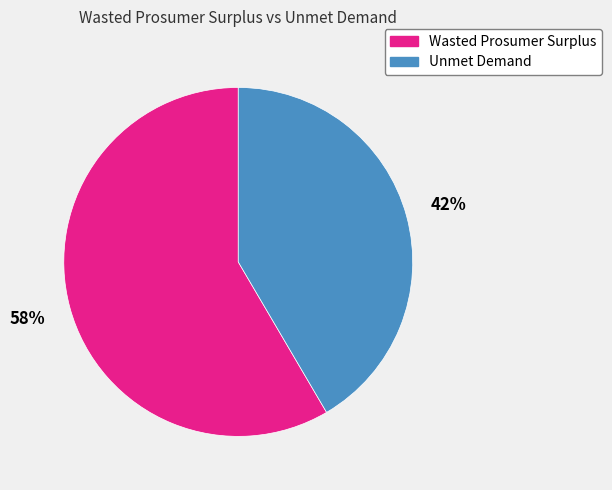

To the nearest percent, what is the average slice percentage?

50%